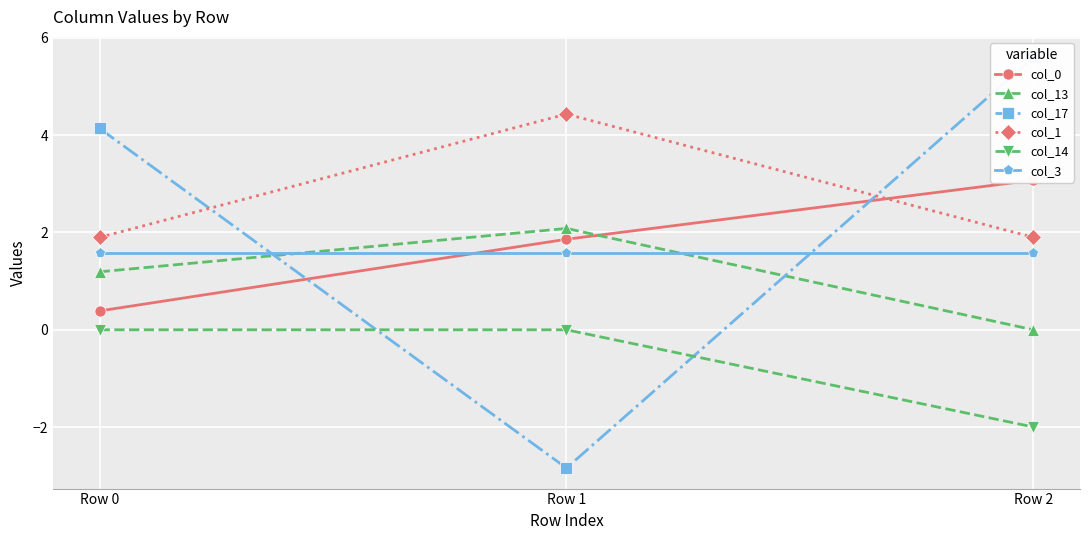

How many lines are shown in the chart?

6